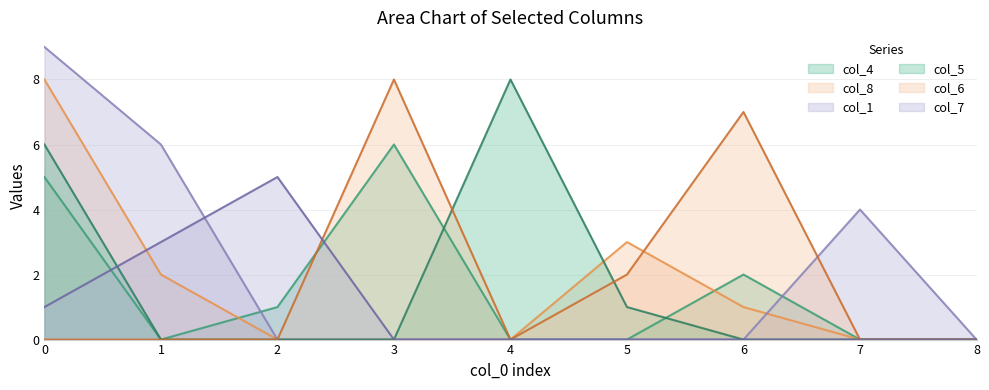

What is the difference between the col_8 values at 3 and 5?

3